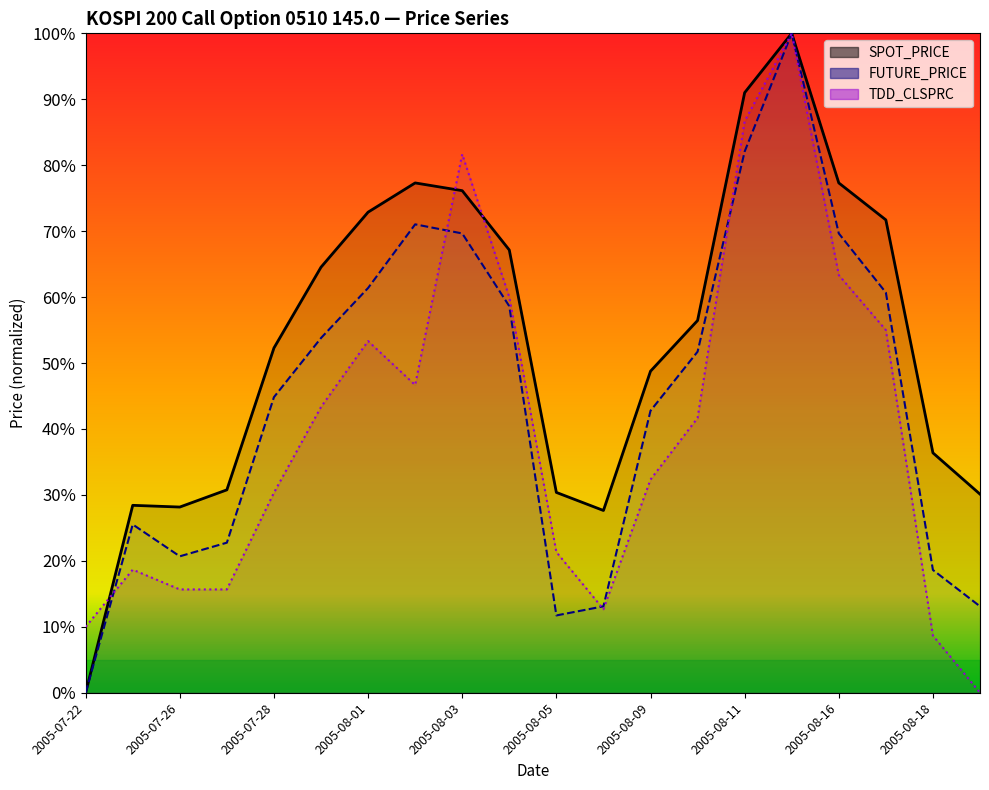

The TDD_CLSPRC series shows 0.2 at 2005-08-16. True or false?

False